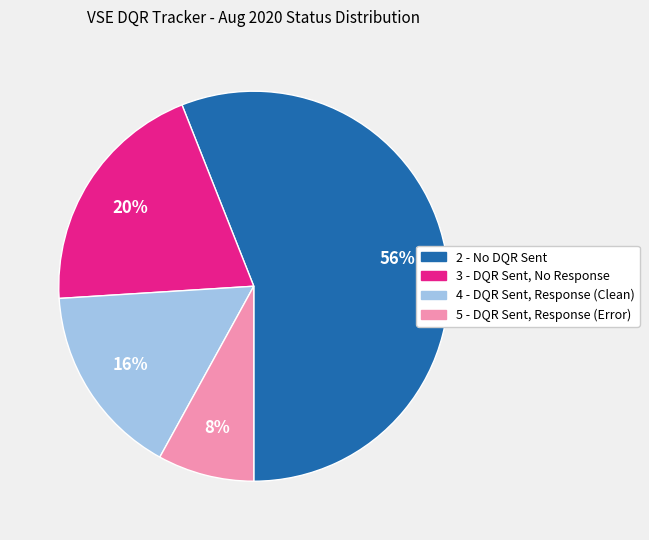

To the nearest percent, what is the difference between the largest and smallest slice percentages?

48%